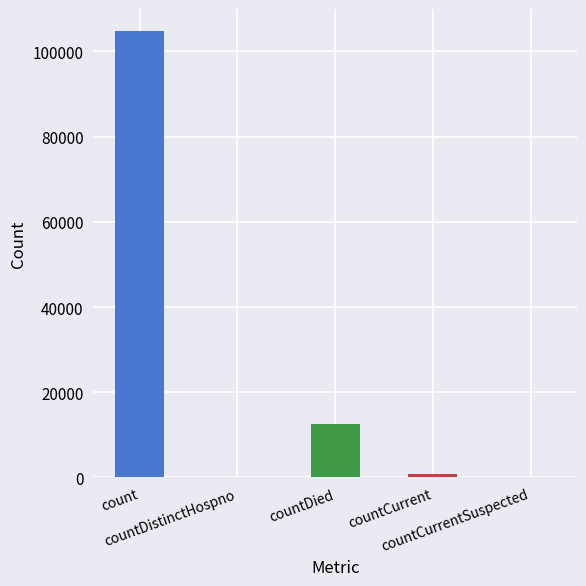

Between countDistinctHospno and countDied, which is larger?

countDied